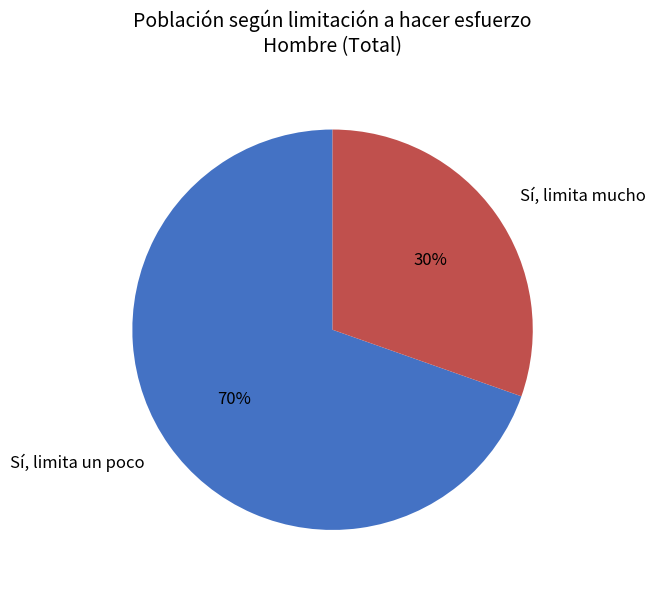

How many slices are in this pie chart?

2